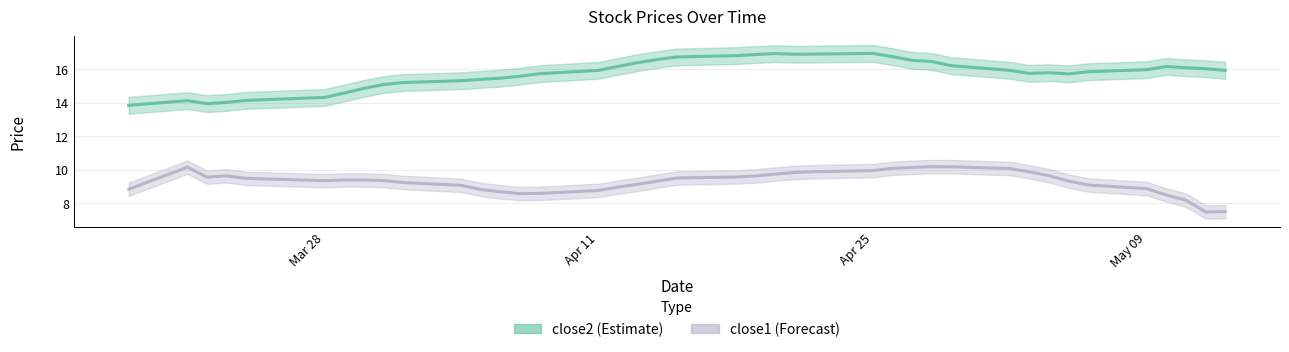

Is the value of close1 at 28 greater than the value of close2 at 10?

No